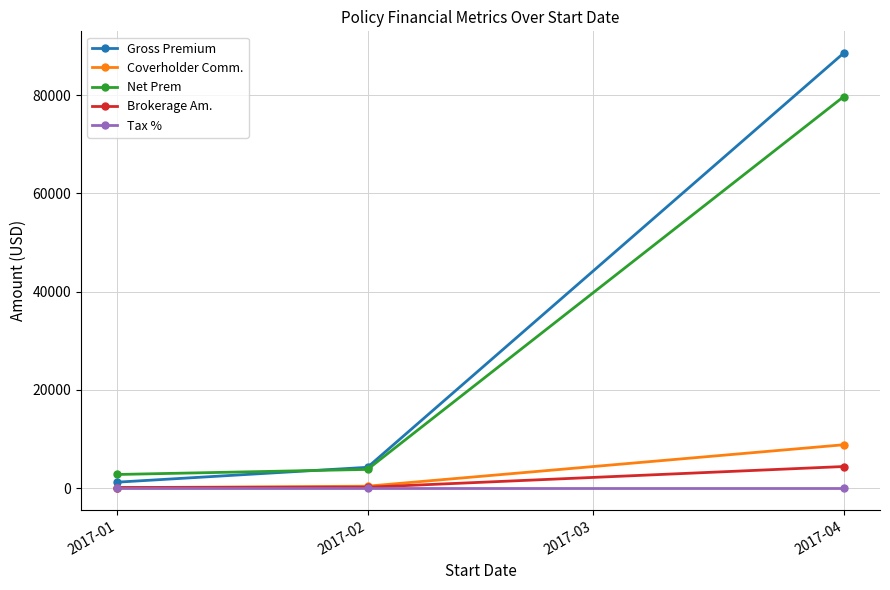

At which label is Net Prem closest to 41251?

2017-02